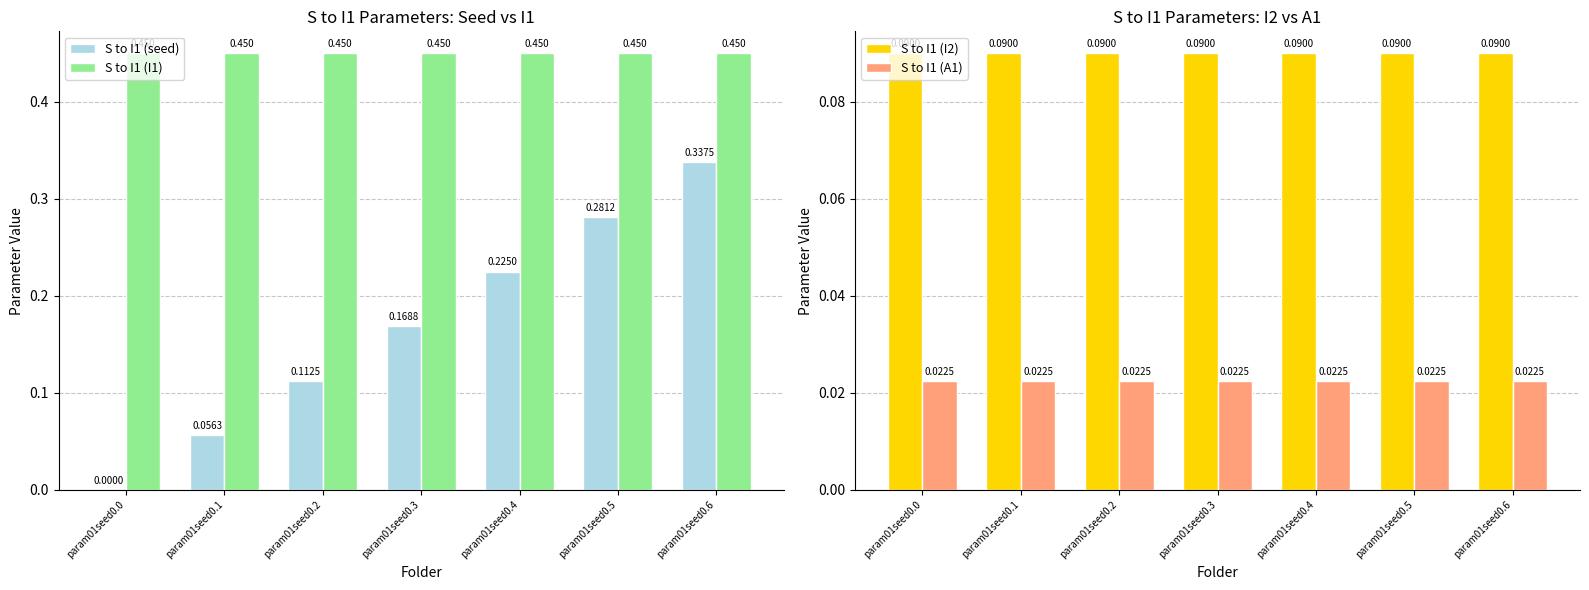

What is the value of the S to I1 (I2) bar at the 5th from the left?

0.1